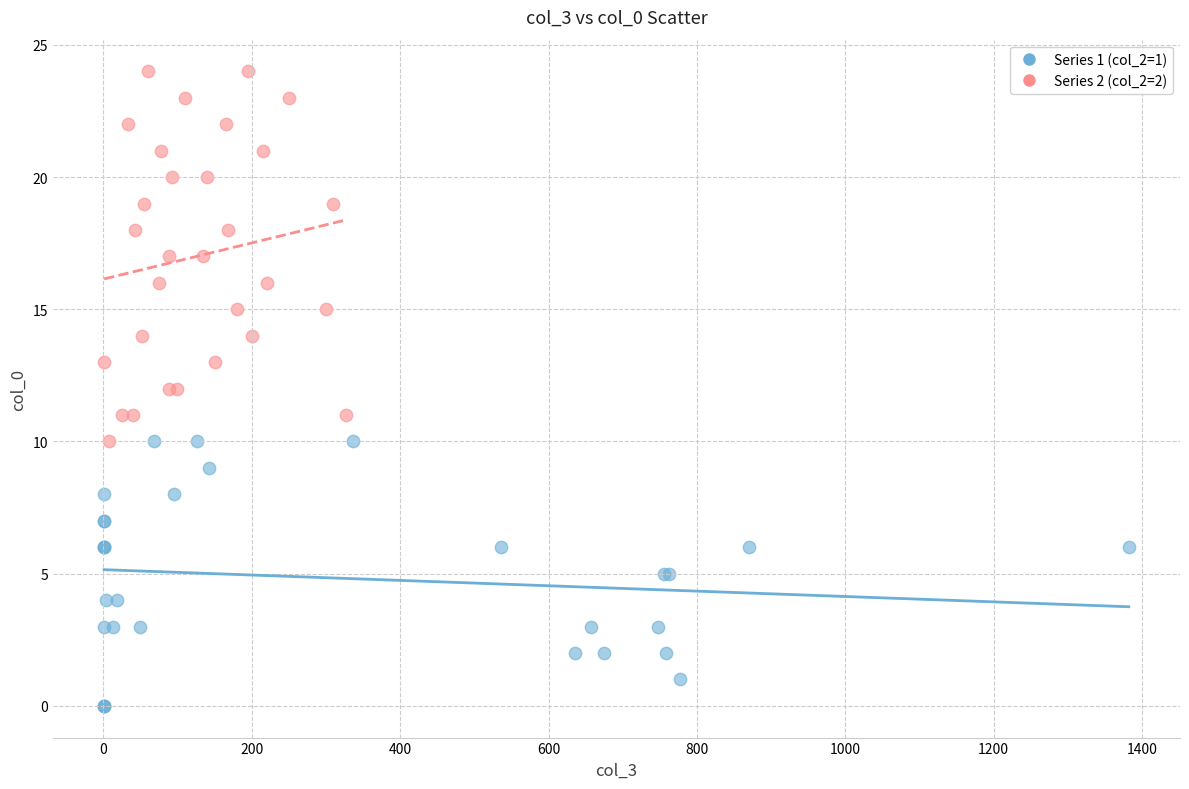

Which series contains the highest Y value?

Series 2 (col_2=2)